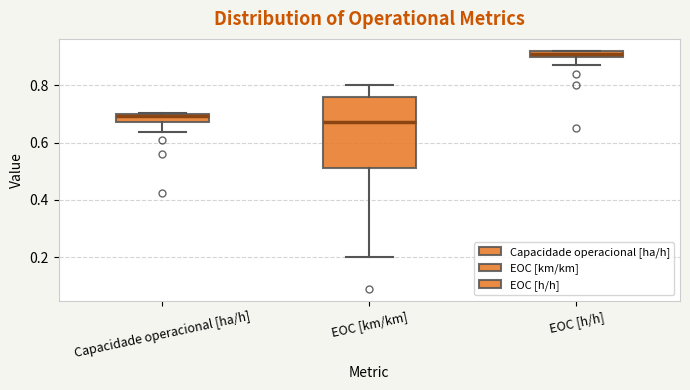

Where does the lower whisker of the box for Capacidade operacional [ha/h] end on the y-axis? The values are not printed on the chart, so give them approximately, as read against the axis.

0.64